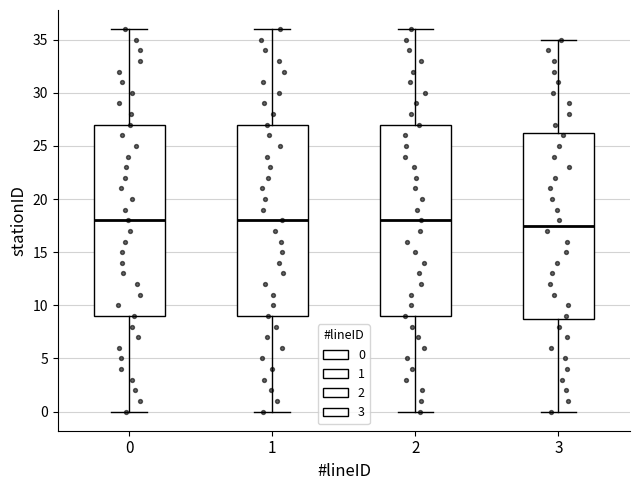

Reading left to right, read every box against the y-axis: the position of its median line, the range the box covers, and the ends of its whiskers. The values are not printed on the chart, so give them approximately, as read against the axis.

0: median 18.0, box 9.0 to 27.0, whiskers 0.0 to 36.0
1: median 18.0, box 9.0 to 27.0, whiskers 0.0 to 36.0
2: median 18.0, box 9.0 to 27.0, whiskers 0.0 to 36.0
3: median 17.5, box 9.0 to 26.5, whiskers 0.0 to 35.0